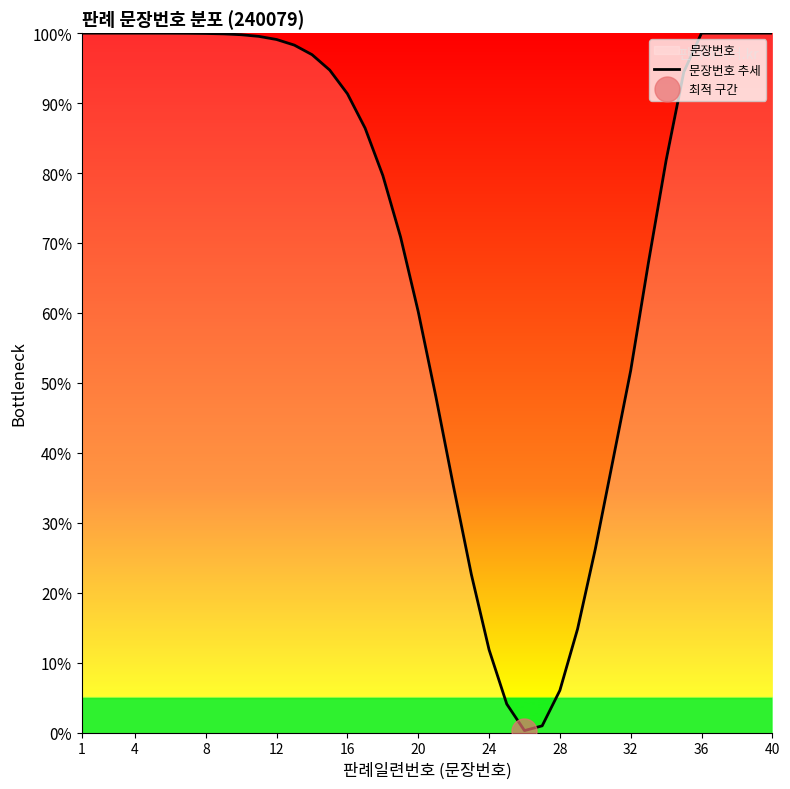

True or false: there are more than 2 points higher than both neighbors.

False